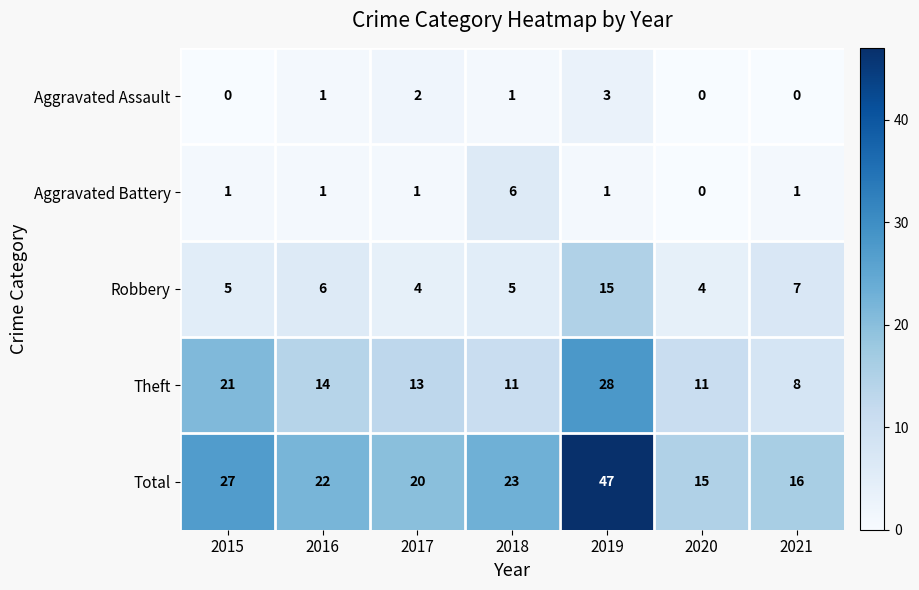

Which series has the largest total across all categories?

Total